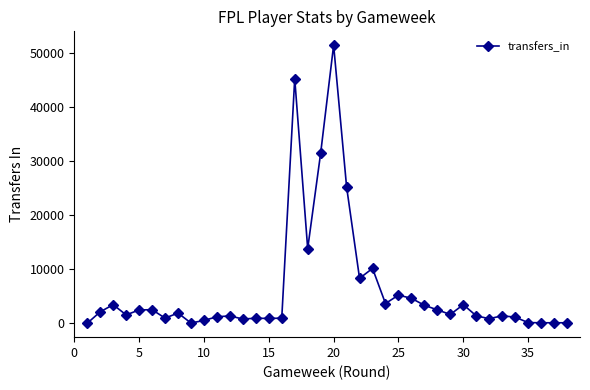

What is the difference between the second highest and minimum values?

45331